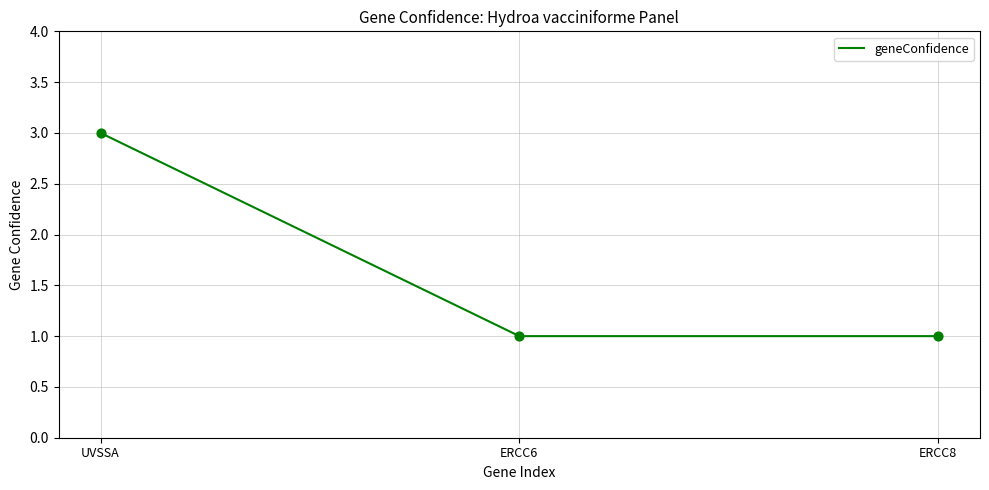

What is the change in value from UVSSA to ERCC6?

-2